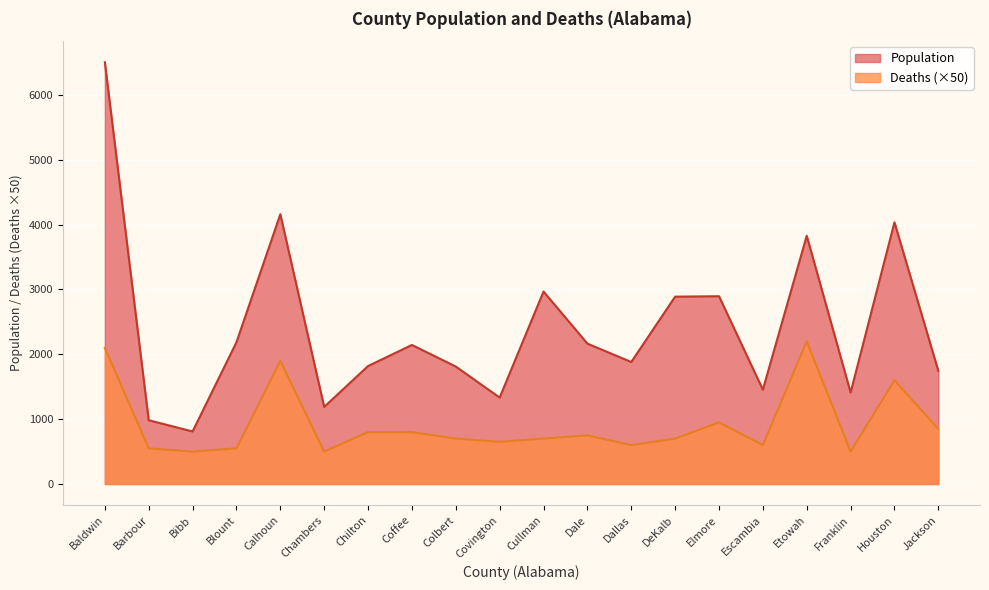

Is it true that Deaths equals 700 at DeKalb?

True